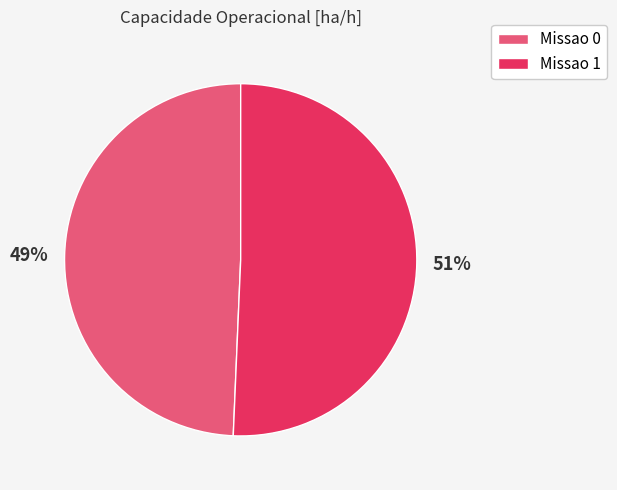

To the nearest percent, what is the combined percentage of Missao 1 and Missao 0?

100%